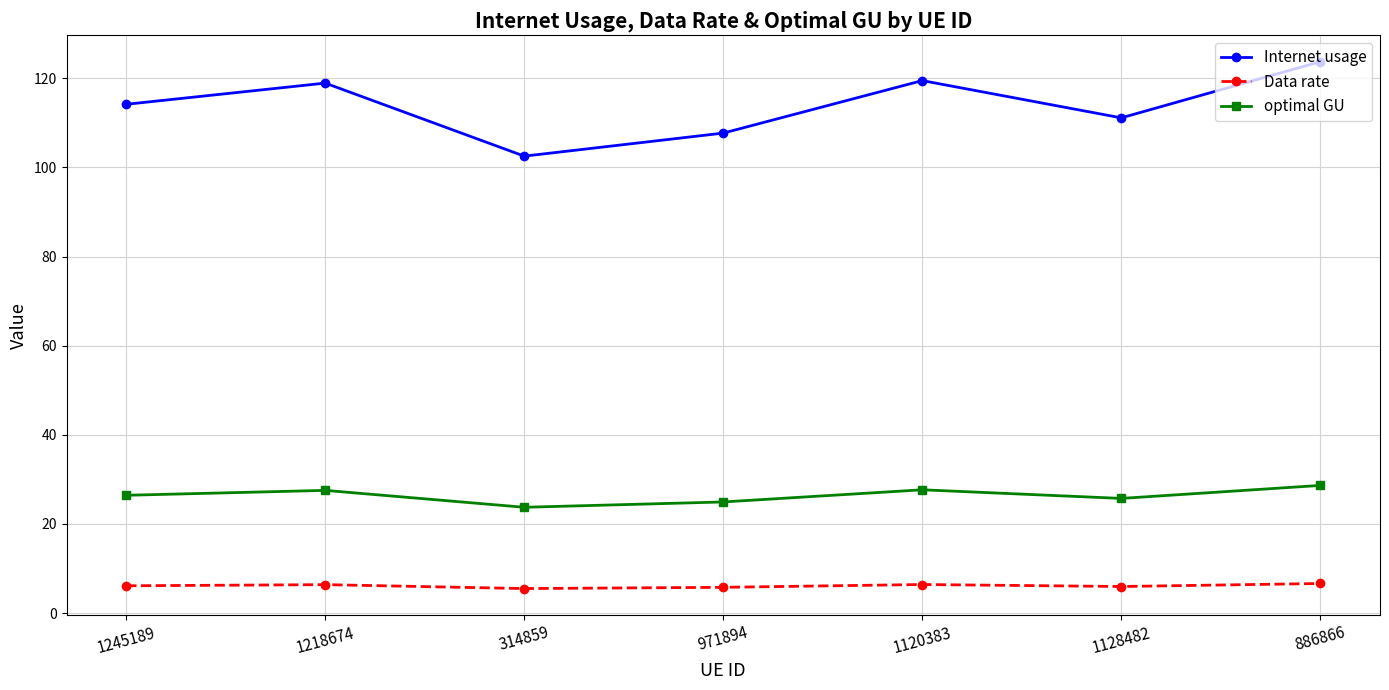

What are all the series names shown in the legend?

Internet usage, Data rate, optimal GU